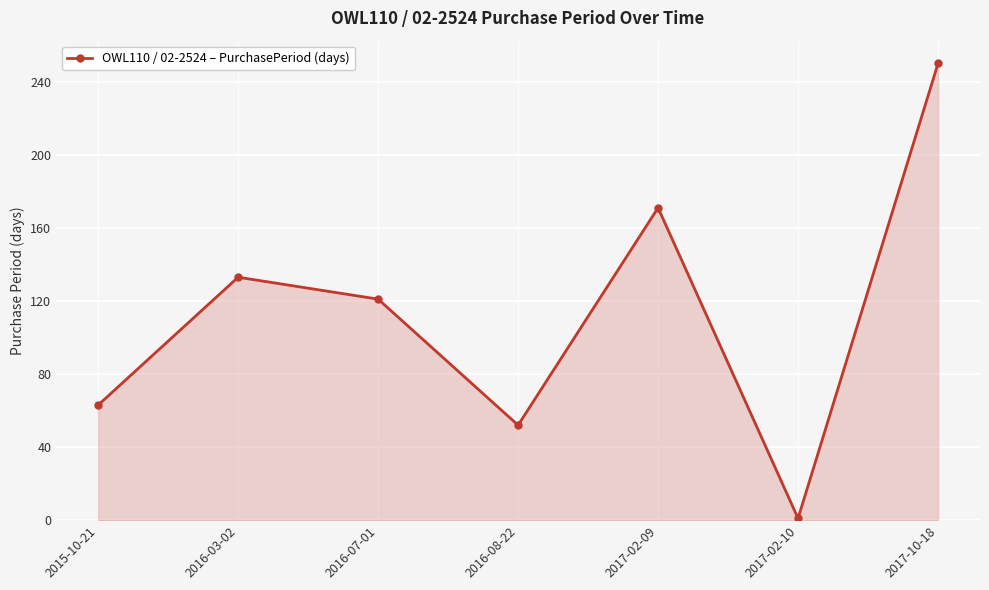

Where is the first local minimum?

2016-08-22